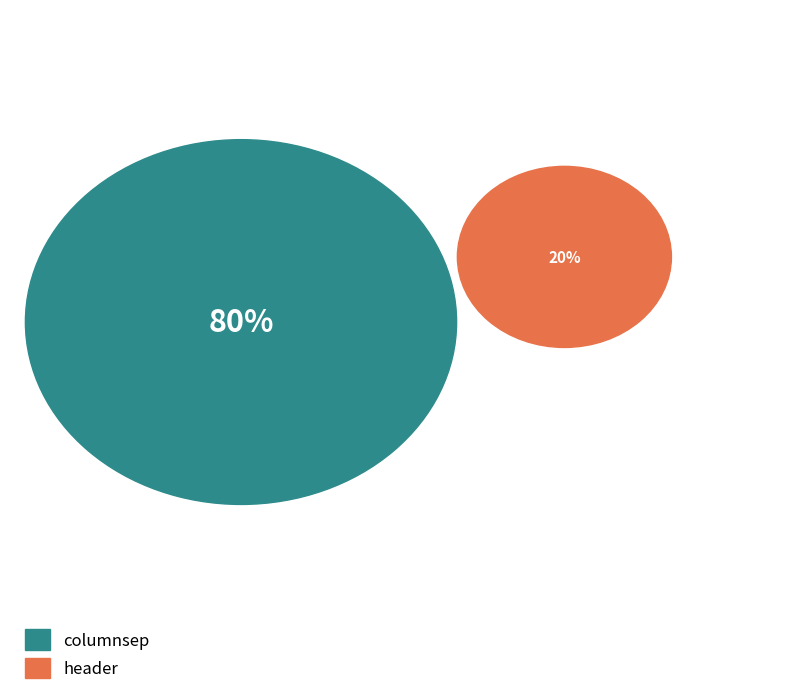

Rank the categories by value from lowest to highest.

header, columnsep